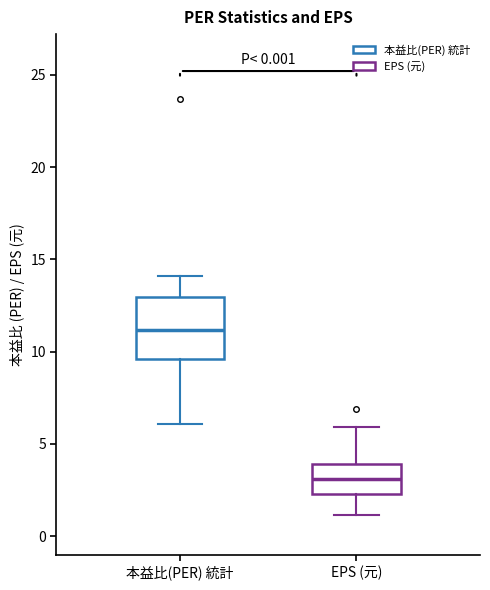

Reading left to right, read every box against the y-axis: the position of its median line, the range the box covers, and the ends of its whiskers. The values are not printed on the chart, so give them approximately, as read against the axis.

本益比(PER) 統計: median 11.0, box 9.5 to 13.0, whiskers 6.0 to 14.0
EPS (元): median 3.0, box 2.5 to 4.0, whiskers 1.0 to 6.0